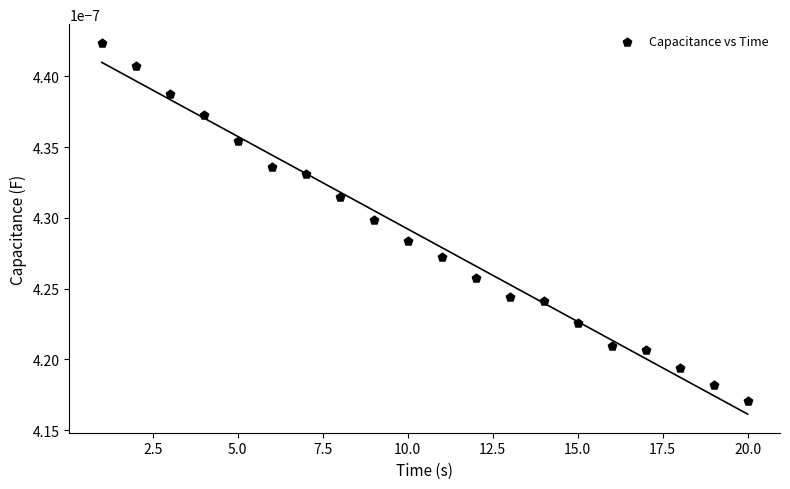

What is the range of X values (max minus min)?

19.0